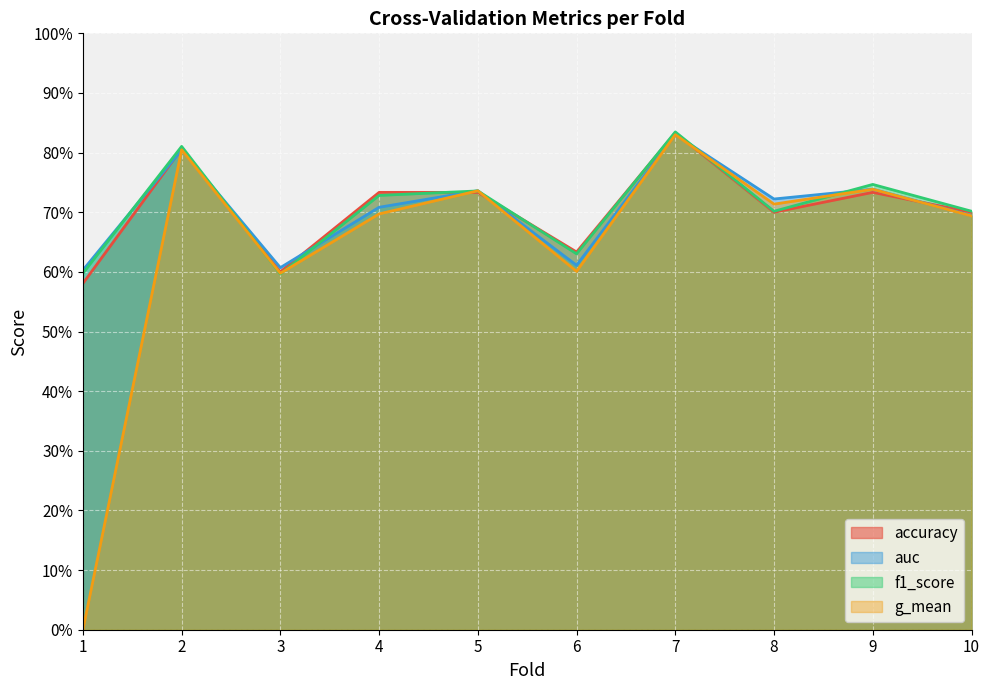

Count the accuracy values in the range 0 to 1.

10